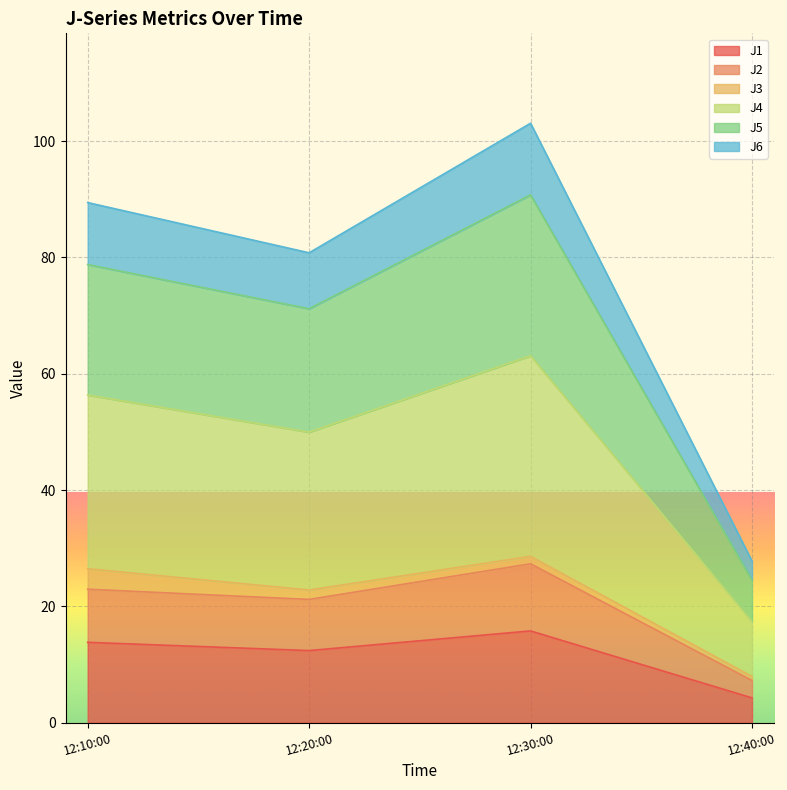

What is the total value across all series at 12:10:00?

89.4